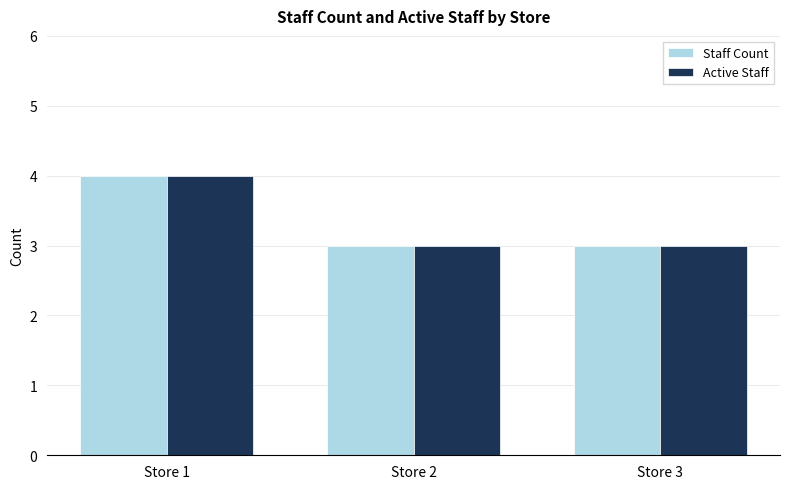

What is the average value of the Staff Count series?

3